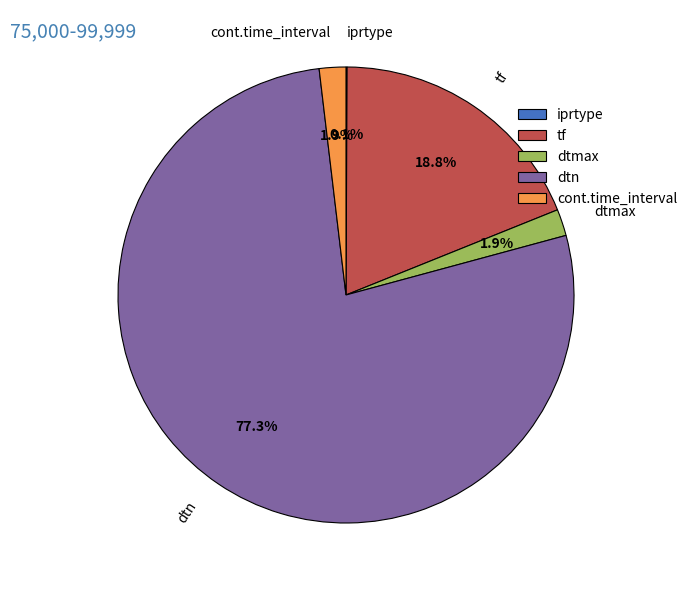

True or false: dtn accounts for 77% of the total.

True